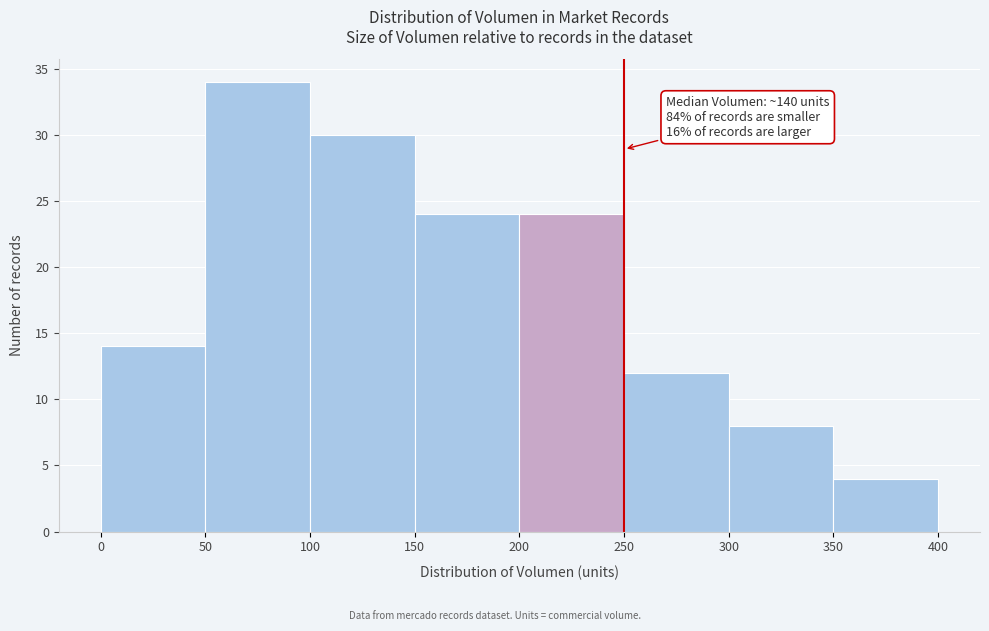

Which range on the x-axis has the tallest bar?

50 to 100